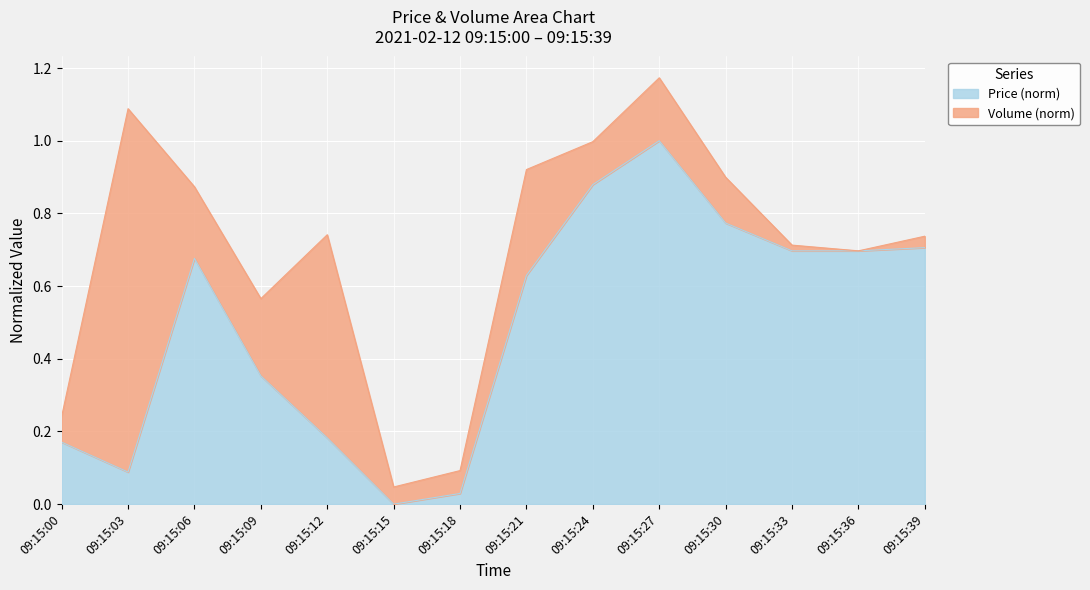

How many lines are shown in the chart?

2